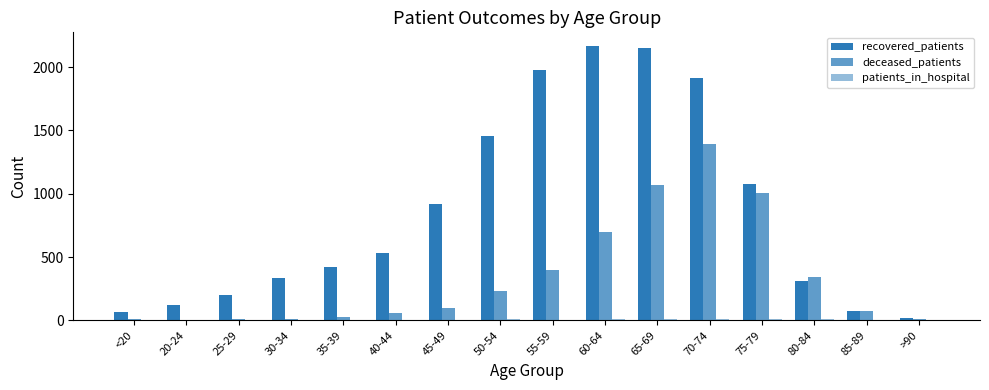

List the labels in order of patients_in_hospital value, smallest first.

25-29, >90, <20, 40-44, 20-24, 30-34, 35-39, 45-49, 85-89, 55-59, 50-54, 80-84, 60-64, 75-79, 65-69, 70-74